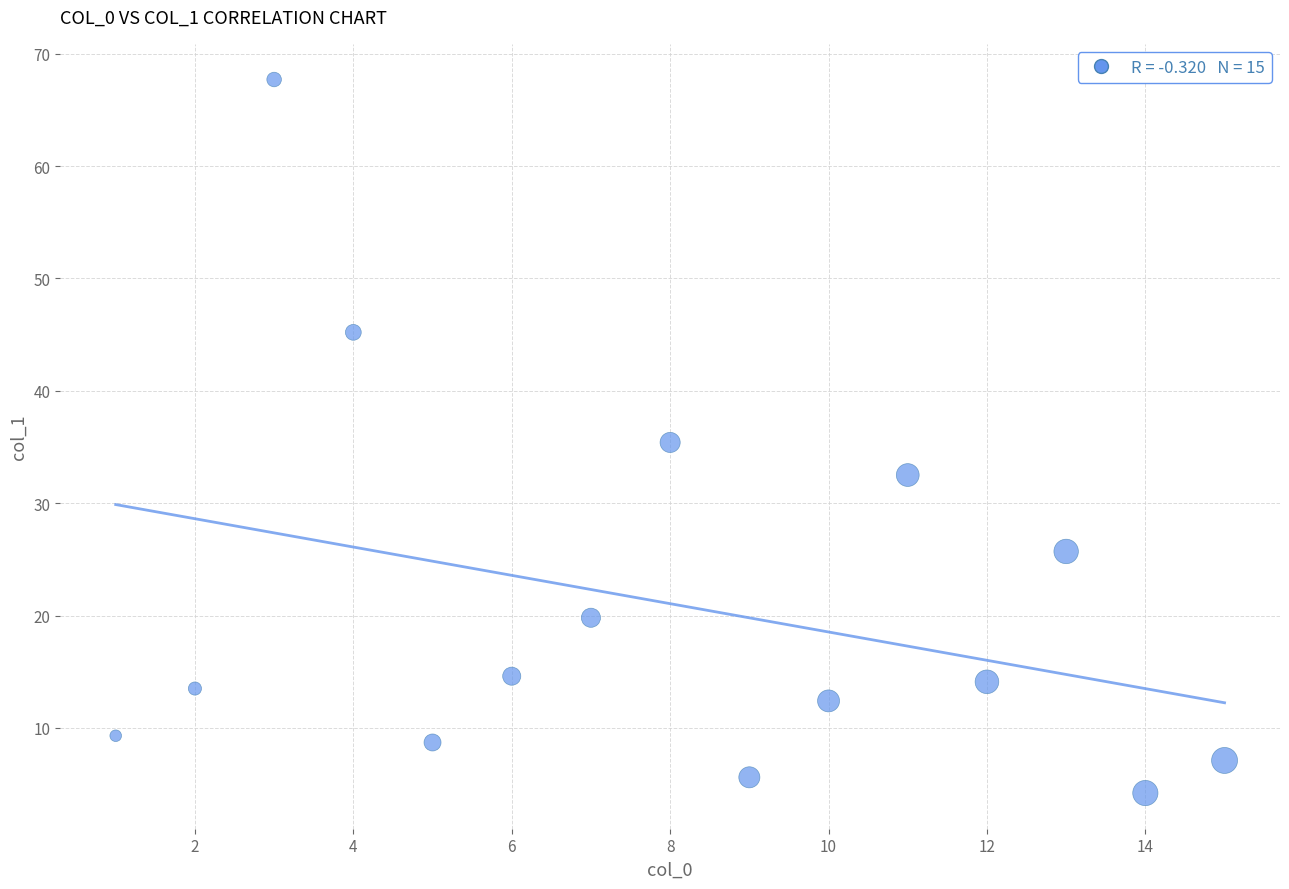

What is the range of X values (max minus min)?

14.0